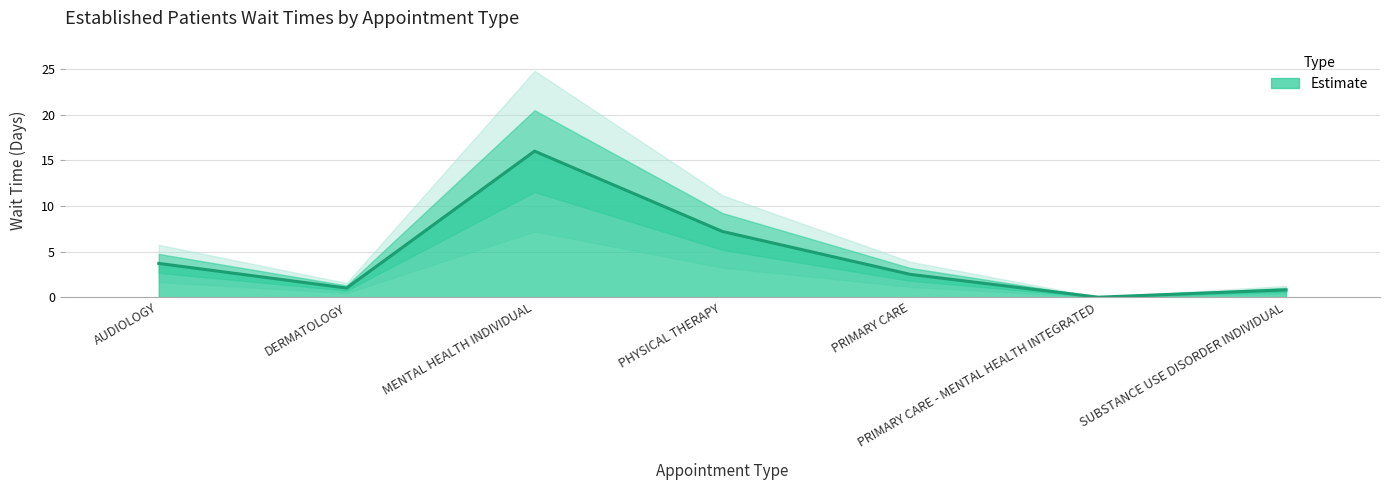

What is the label of the 6th point from the right?

DERMATOLOGY